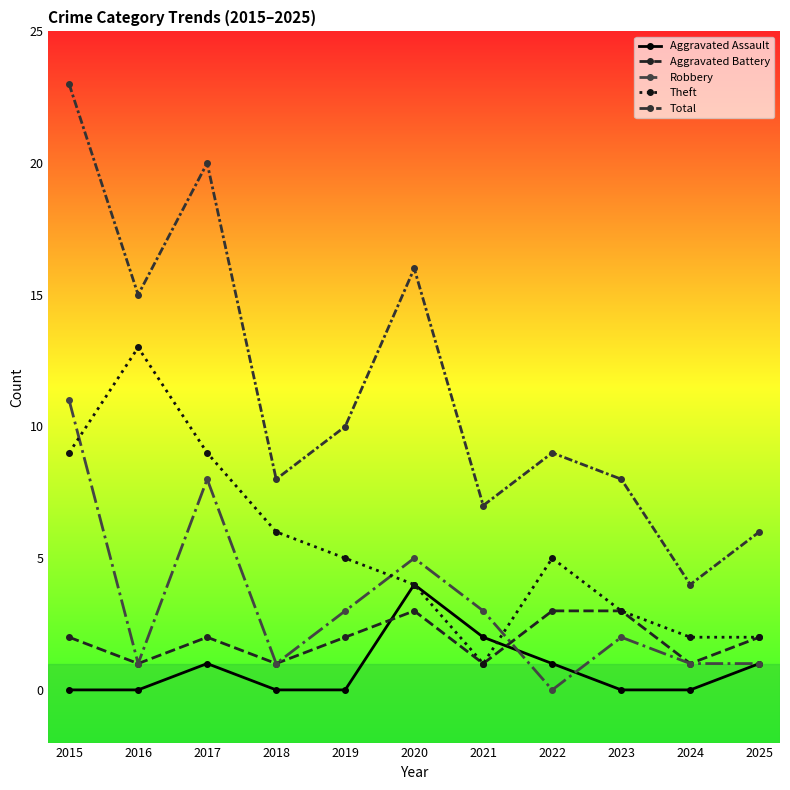

In Robbery, how many points are lower than both neighbors (excluding endpoints)?

3